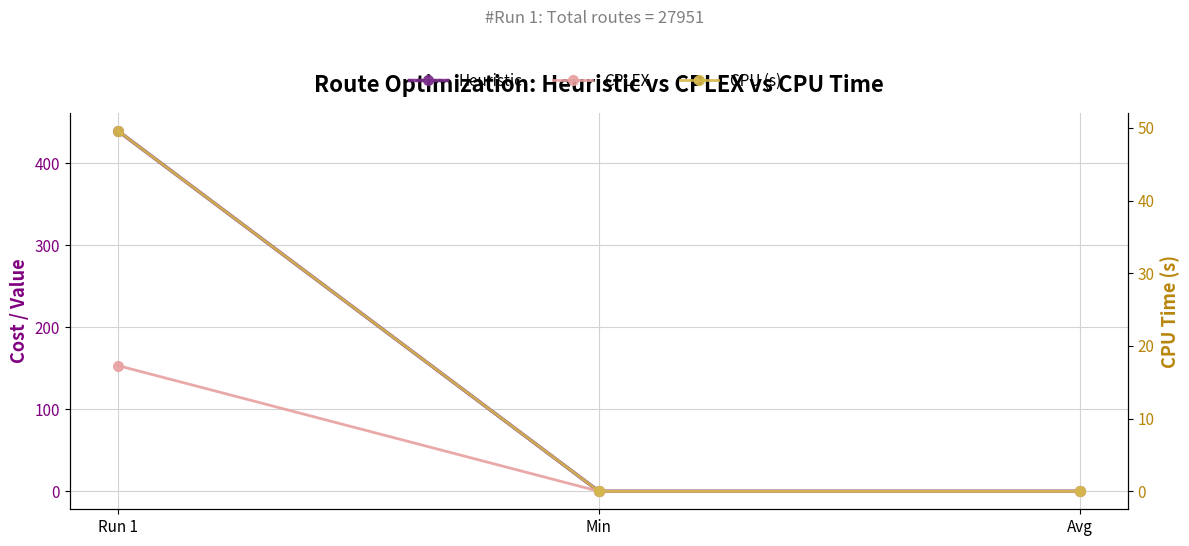

Reading right to left, extract all data points from this chart.

Heuristic: 0.0	0.0	439.6
CPLEX: 0.0	0.0	153.3
CPU (s): 0.0	0.0	49.6